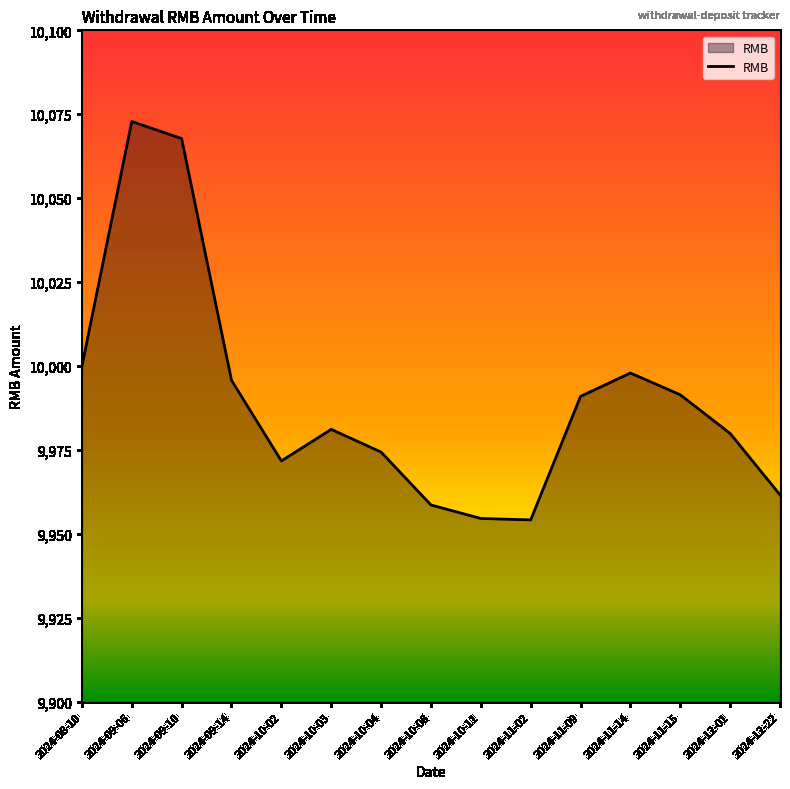

At which category does the chart reach its peak across all series?

2024-09-06